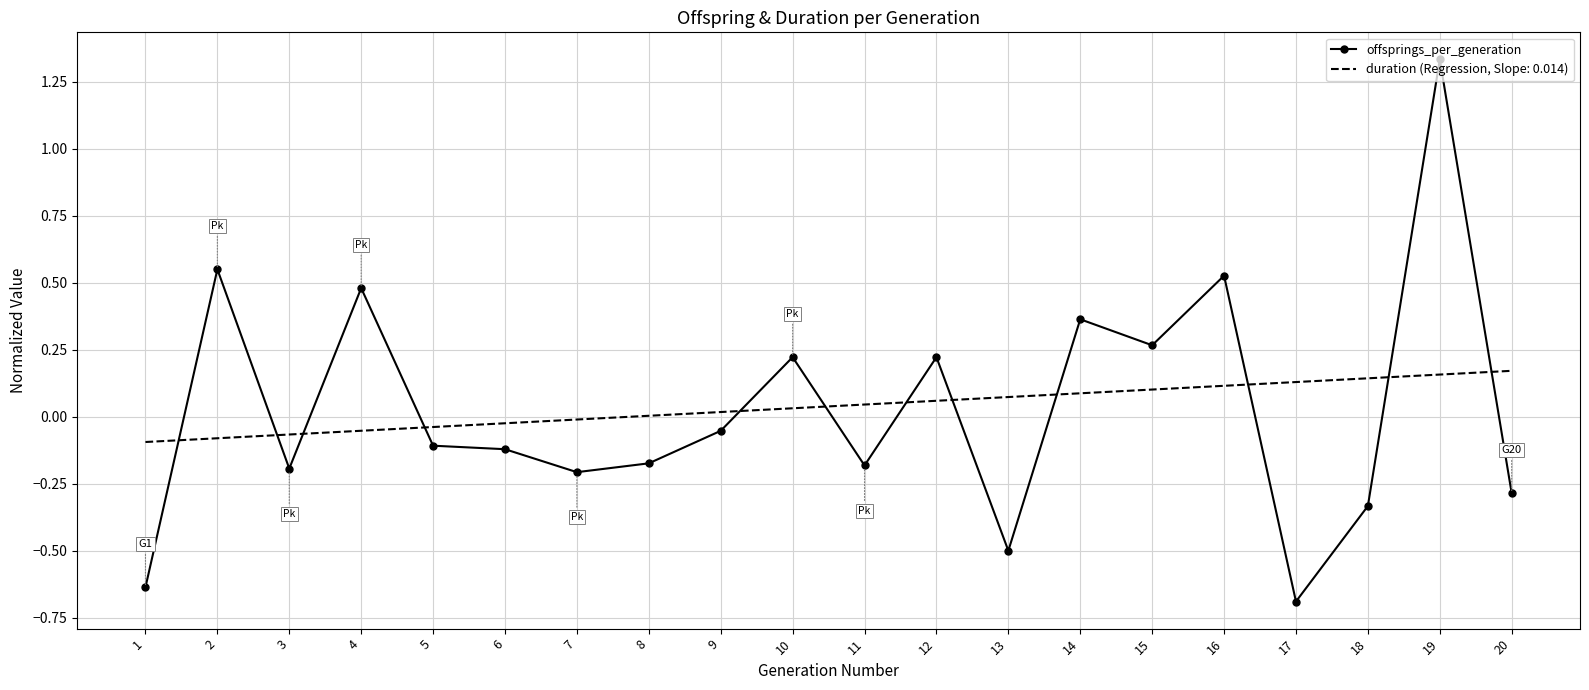

Rank the series by their maximum value, from highest to lowest.

offsprings_per_generation, duration (Regression, Slope: 0.014)